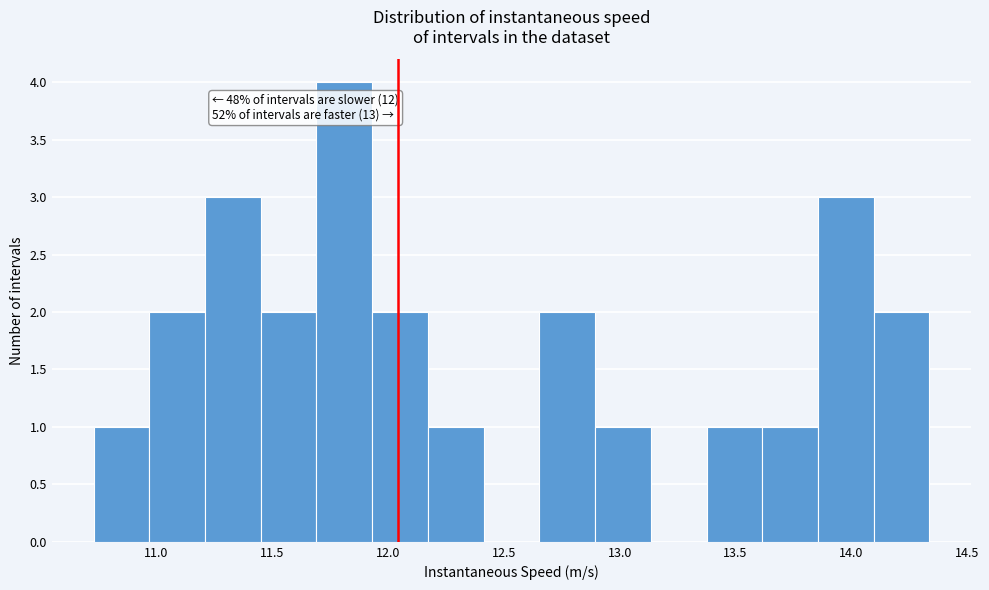

Which range on the x-axis has the tallest bar?

11.70 to 11.95